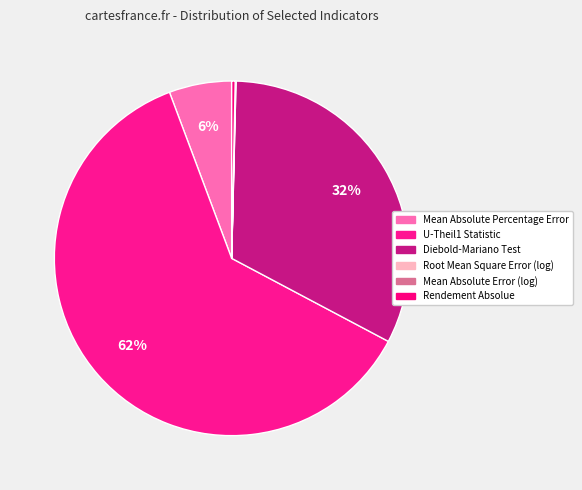

What is the smallest slice in the pie chart?

Mean Absolute Error (log)